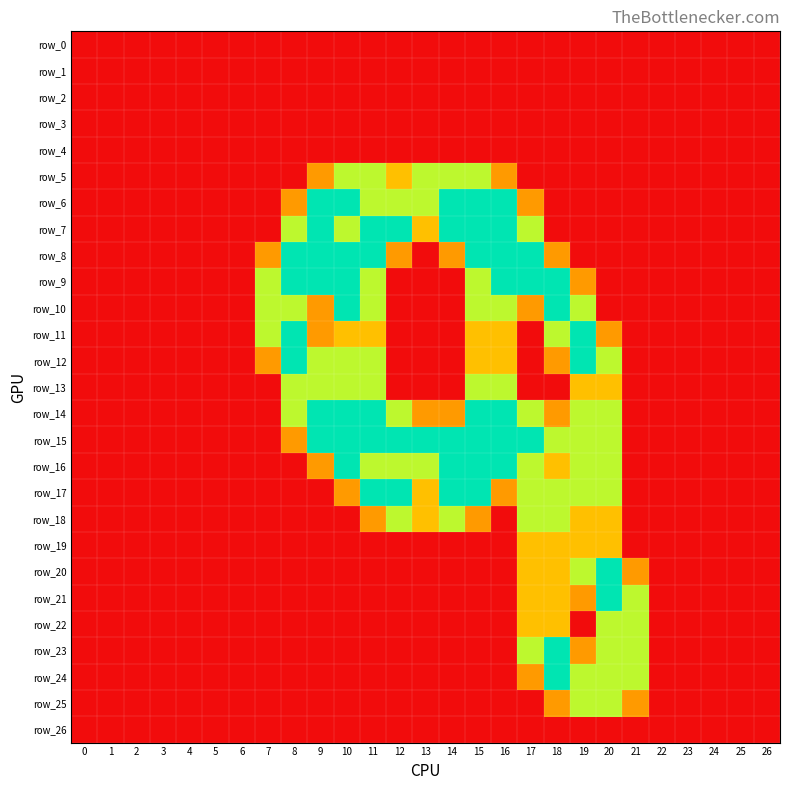

The row_25 series shows 0.7 at 8. True or false?

False